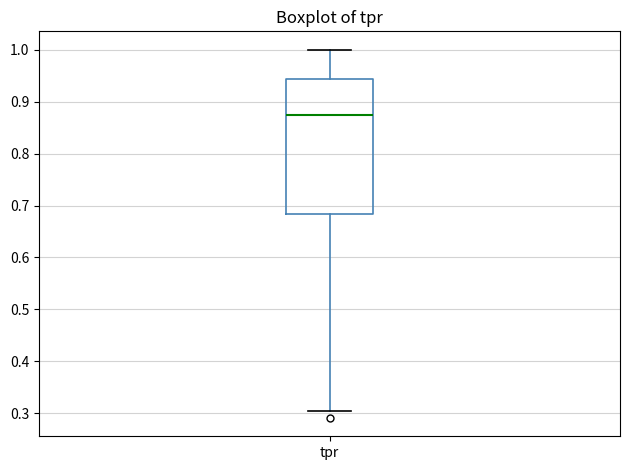

Transcribe this box plot: give where the median line is, the range the box spans, and where the two whiskers end, as read against the y-axis. The values are not printed on the chart, so give them approximately, as read against the axis.

median 0.87, box 0.68 to 0.94, whiskers 0.30 to 1.00